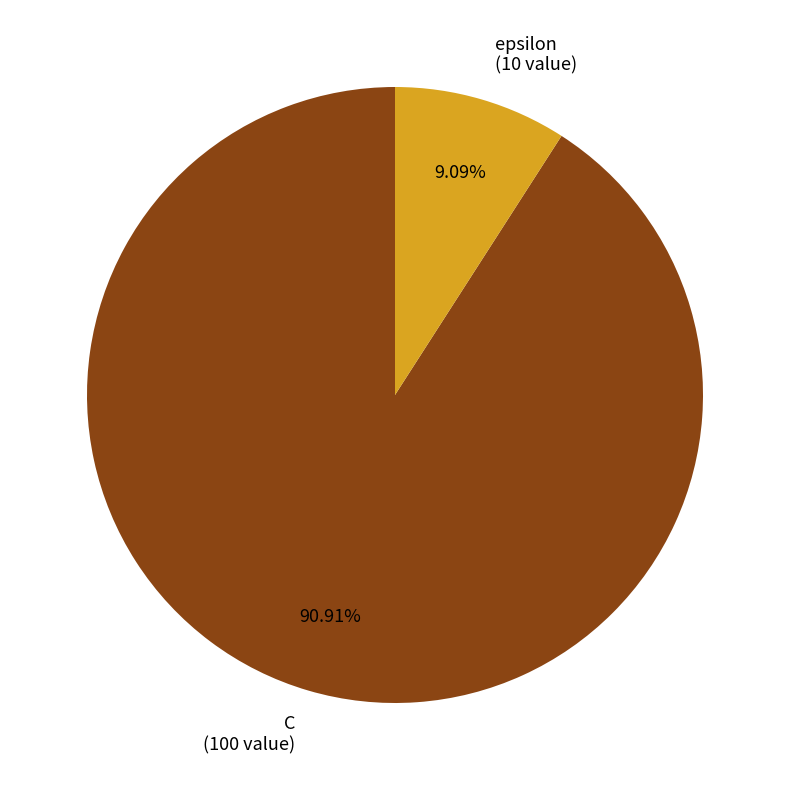

Rank the categories by value from lowest to highest.

epsilon, C